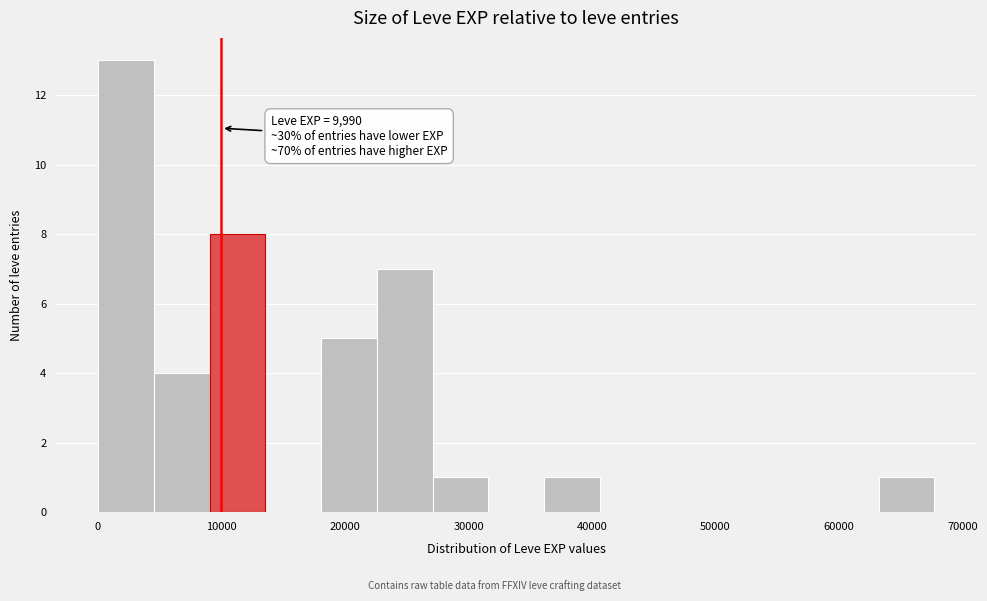

Which range on the x-axis has the tallest bar?

0 to 5000